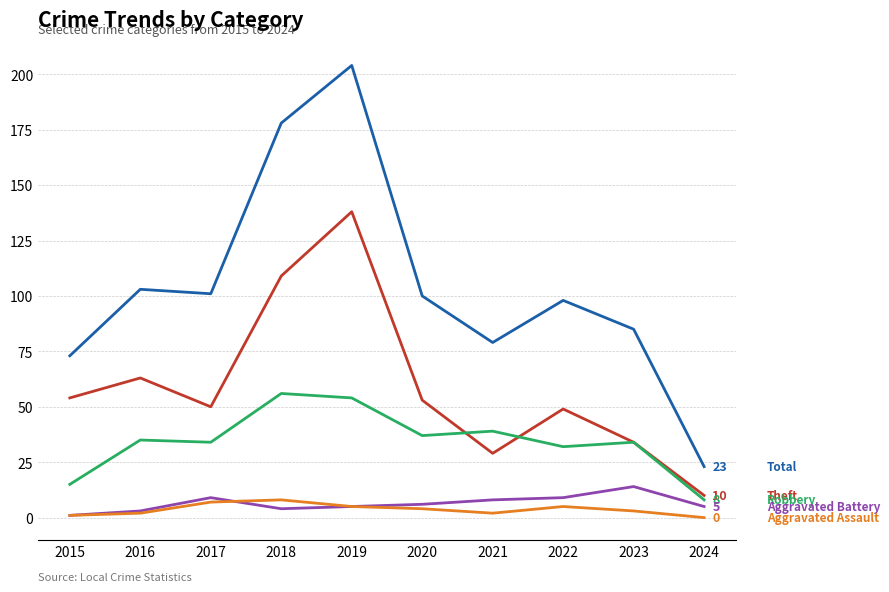

At which category is the sum across all series the highest?

2019